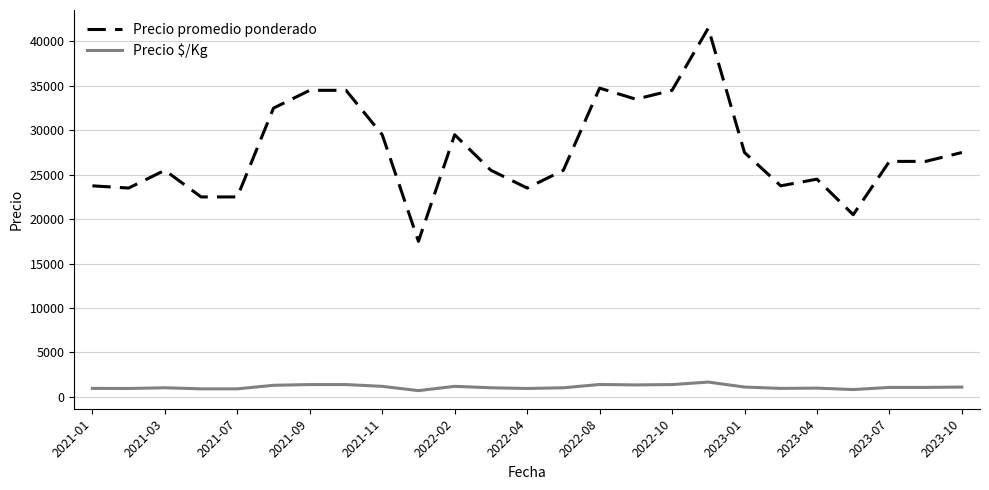

List the series in order of their overall mean, highest first.

Precio promedio ponderado, Precio $/Kg